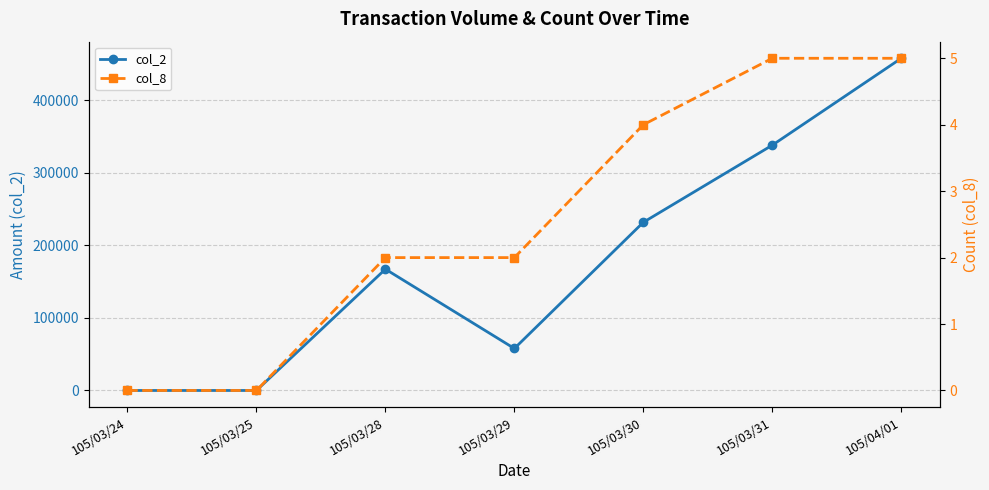

Reading left to right, what are all the values shown in this chart?

col_2: 0	0	167340	57900	231960	338310	458140
col_8: 0	0	2	2	4	5	5